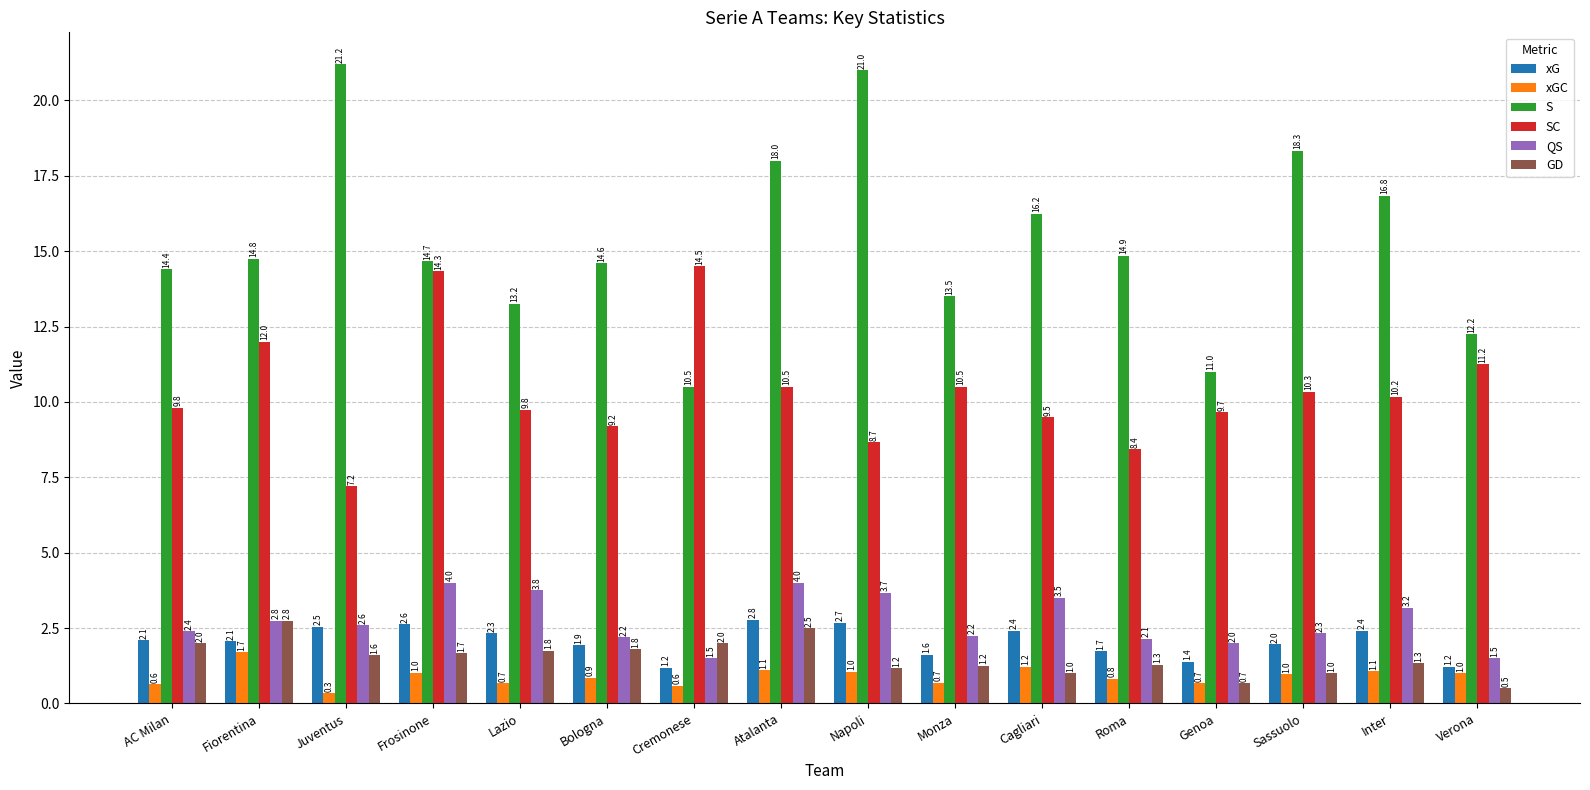

The value of GD at Roma is 1.3. True or false?

True